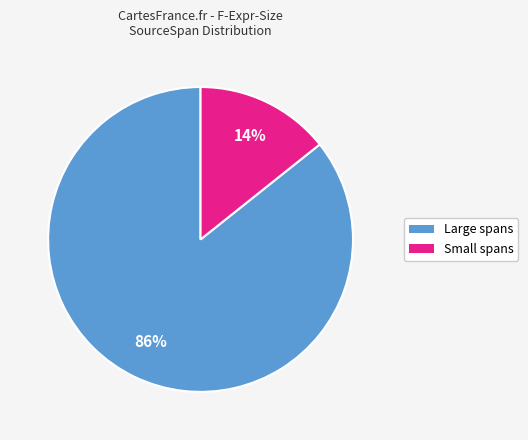

Is it true that Large spans is 74% of the pie?

False